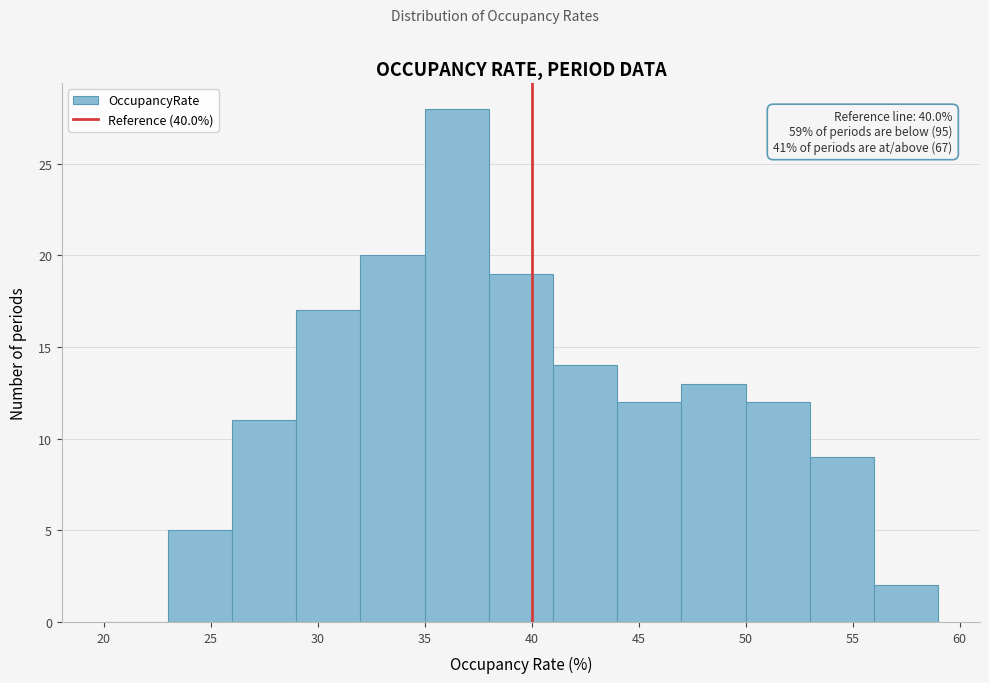

Which range on the x-axis has the tallest bar?

35 to 38